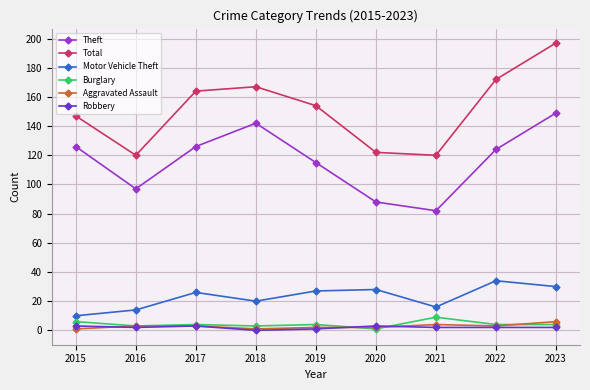

At which category does Theft reach its first local peak?

2018